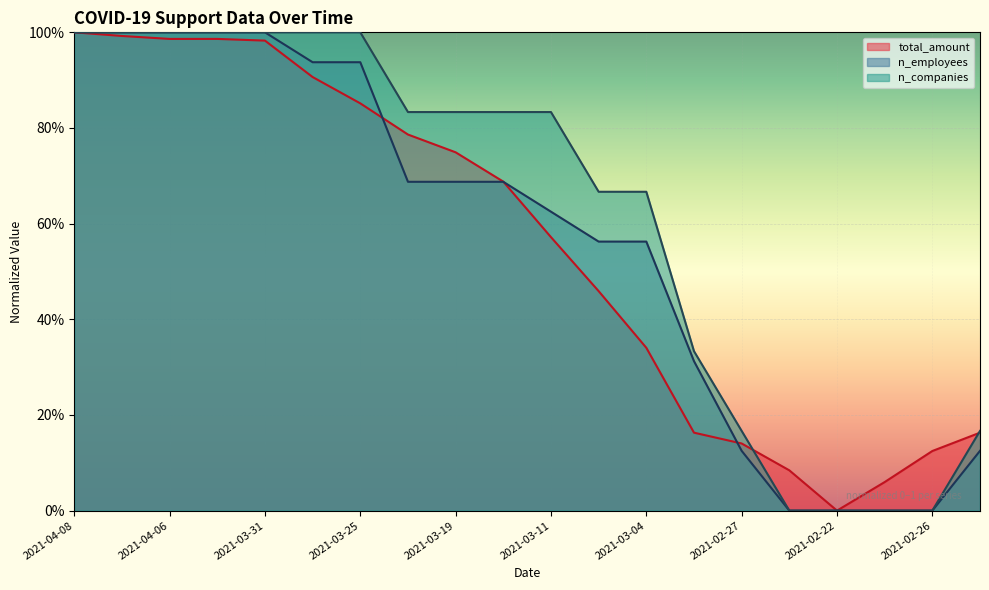

Reading left to right, what are all the values shown in this chart?

total_amount: 2021-04-08=1.0	2021-04-07=1.0	2021-04-06=1.0	2021-04-01=1.0	2021-03-31=1.0	2021-03-28=0.9	2021-03-25=0.9	2021-03-22=0.8	2021-03-19=0.7	2021-03-16=0.7	2021-03-11=0.6	2021-03-07=0.5	2021-03-04=0.3	2021-03-01=0.2	2021-02-27=0.1	2021-02-24=0.1	2021-02-22=0.0	2021-02-23=0.1	2021-02-26=0.1	2021-02-28=0.2
n_employees: 2021-04-08=1.0	2021-04-07=1.0	2021-04-06=1.0	2021-04-01=1.0	2021-03-31=1.0	2021-03-28=0.9	2021-03-25=0.9	2021-03-22=0.7	2021-03-19=0.7	2021-03-16=0.7	2021-03-11=0.6	2021-03-07=0.6	2021-03-04=0.6	2021-03-01=0.3	2021-02-27=0.1	2021-02-24=0.0	2021-02-22=0.0	2021-02-23=0.0	2021-02-26=0.0	2021-02-28=0.1
n_companies: 2021-04-08=1.0	2021-04-07=1.0	2021-04-06=1.0	2021-04-01=1.0	2021-03-31=1.0	2021-03-28=1.0	2021-03-25=1.0	2021-03-22=0.8	2021-03-19=0.8	2021-03-16=0.8	2021-03-11=0.8	2021-03-07=0.7	2021-03-04=0.7	2021-03-01=0.3	2021-02-27=0.2	2021-02-24=0.0	2021-02-22=0.0	2021-02-23=0.0	2021-02-26=0.0	2021-02-28=0.2